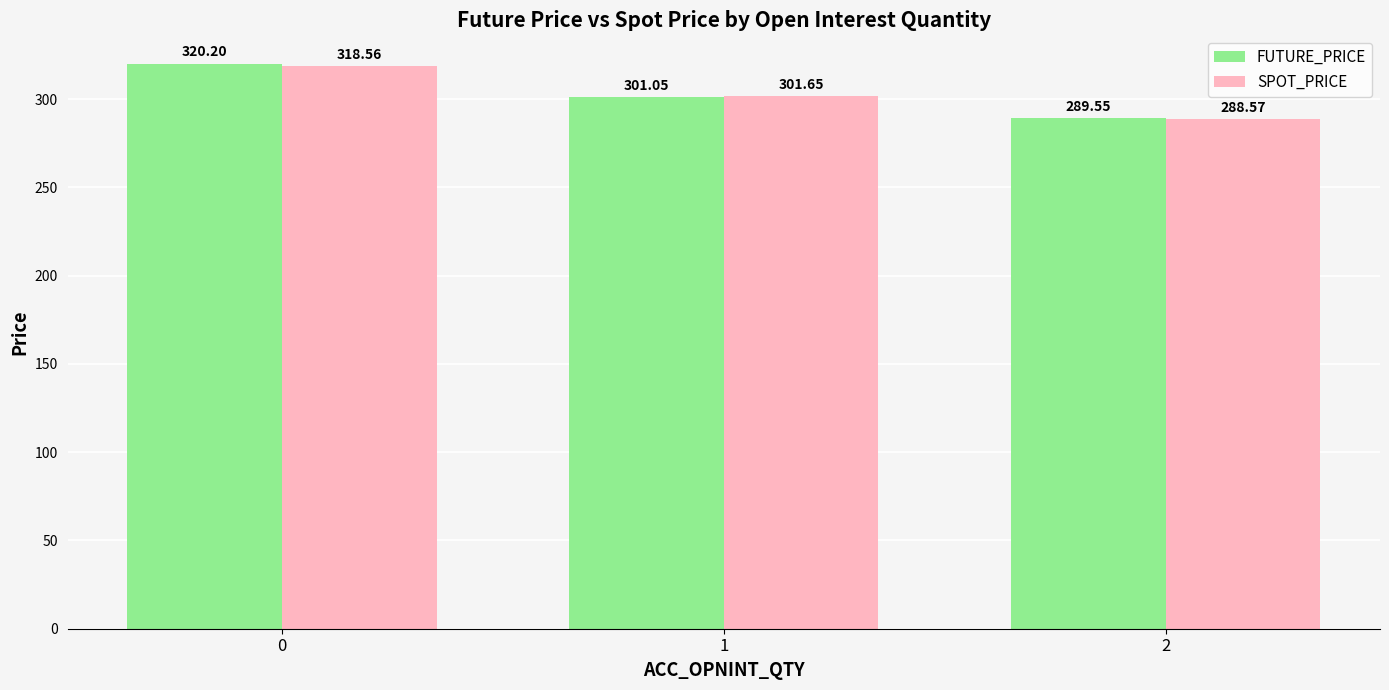

What is the spread (max minus min) of values at 1?

0.6